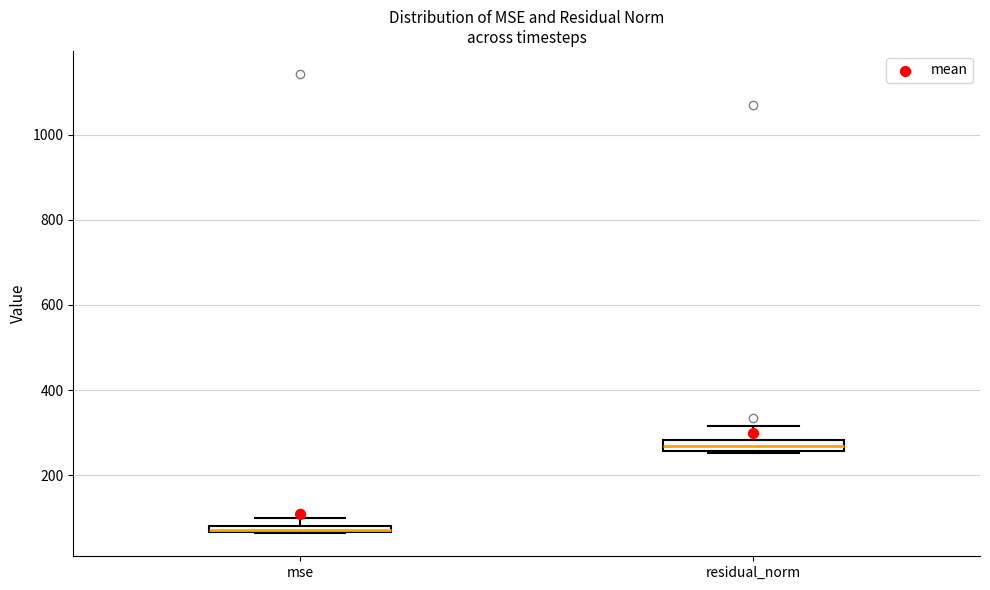

Which box's median line is the lowest?

mse